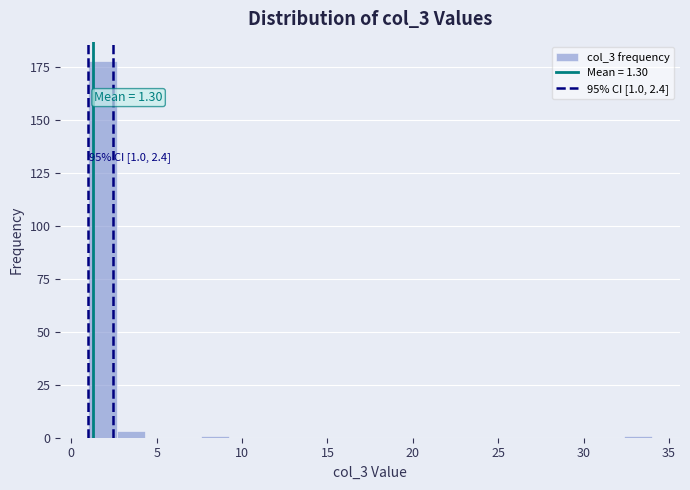

Around what value on the x-axis is the tallest bar? Give the approximate position of its centre, as read against the axis.

2.0